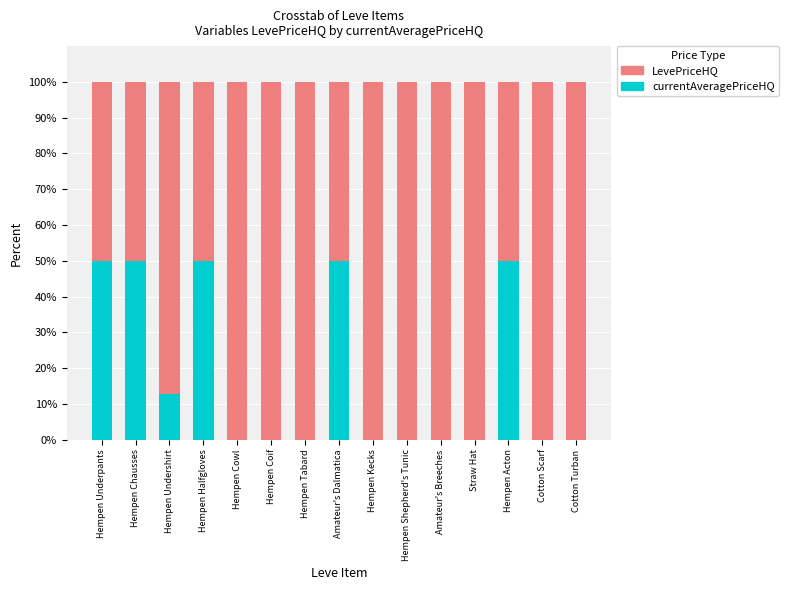

What is the total value across all series at Hempen Tabard?

100.0